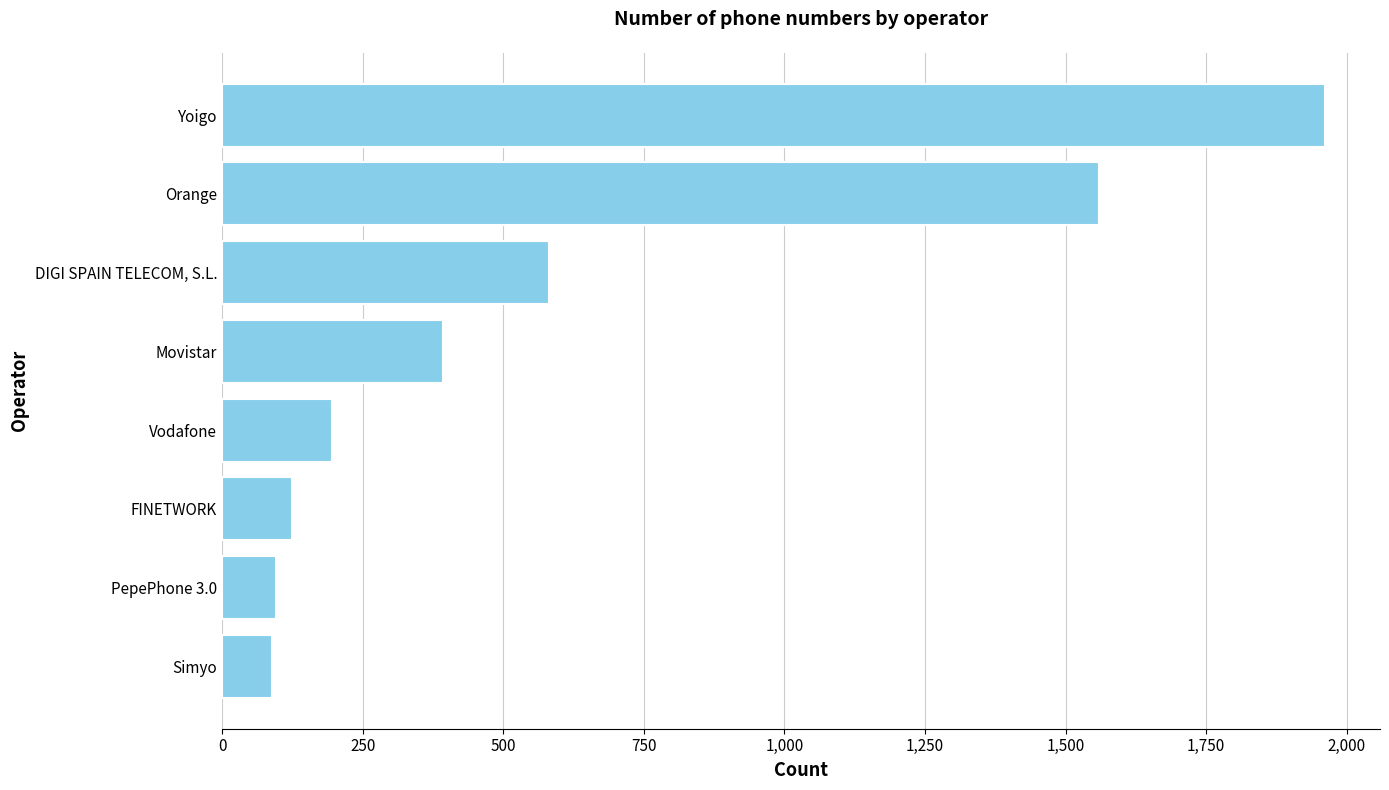

How many bars are there in total?

8